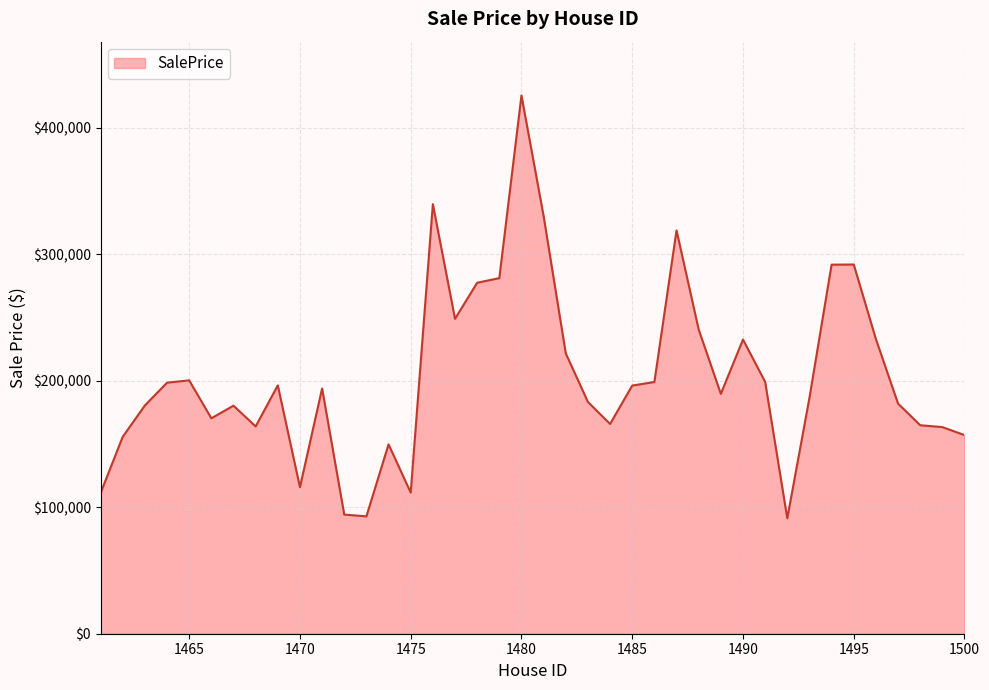

Does the chart have visible grid lines?

Yes